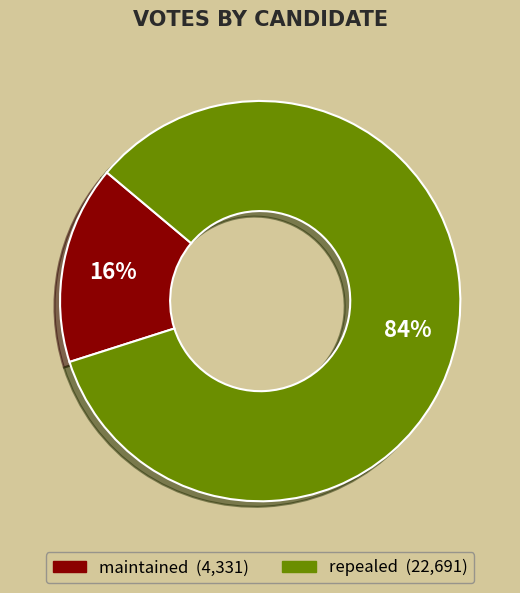

Which has a higher value, repealed or maintained?

repealed